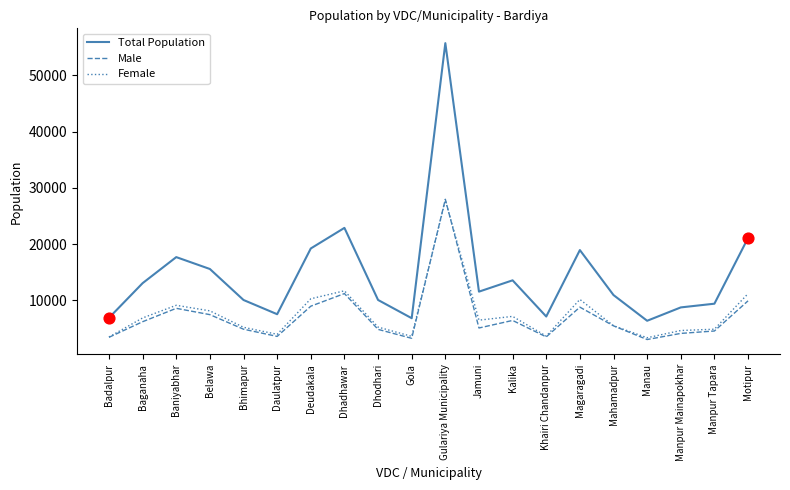

Between Badalpur and Gulariya Municipality, which series saw the biggest shift?

Total Population